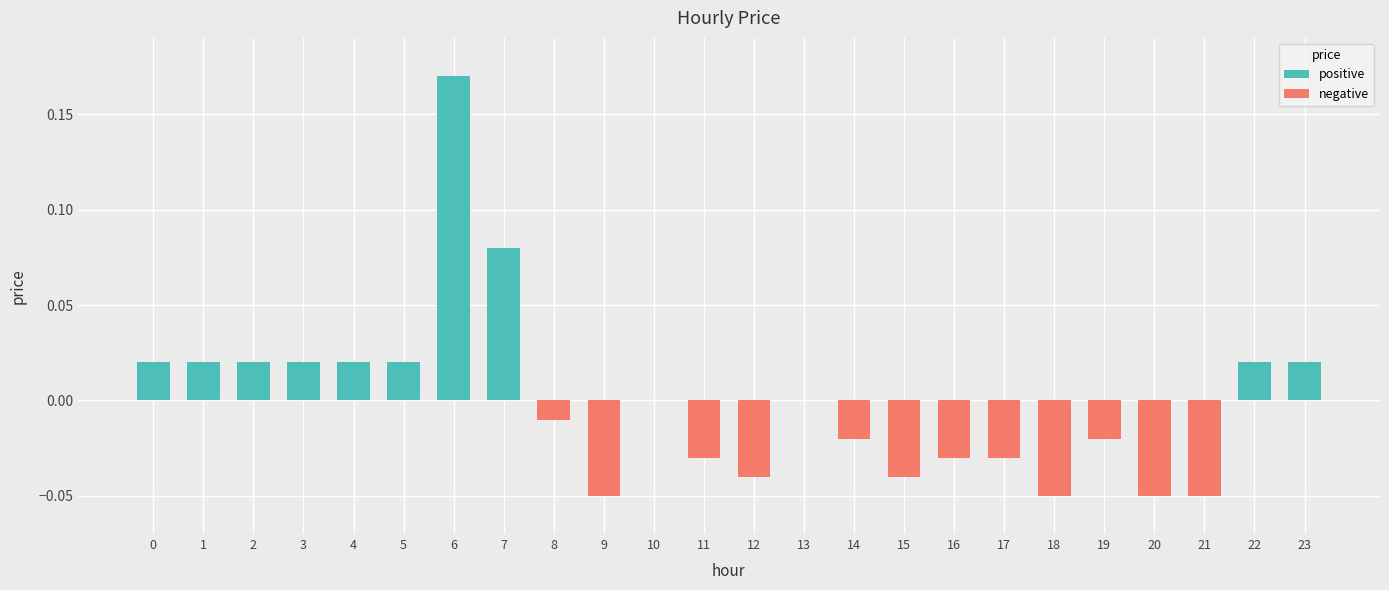

The value at 20 is -0.0. True or false?

False